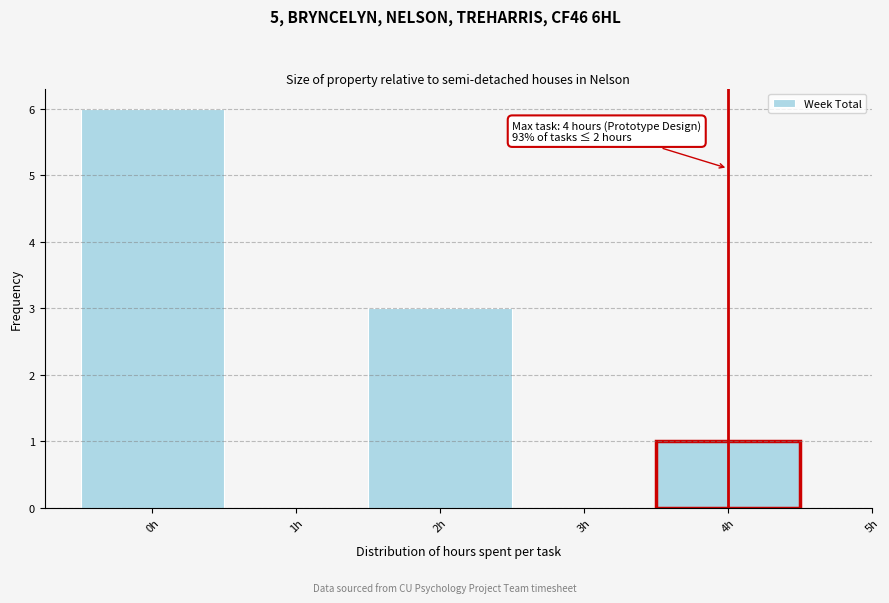

Over which range of the x-axis is the bar tallest?

-0.5 to 0.5